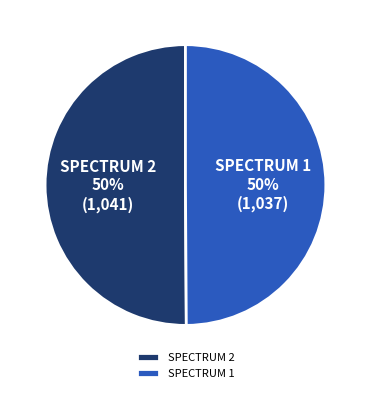

How many segments does this pie chart have?

2